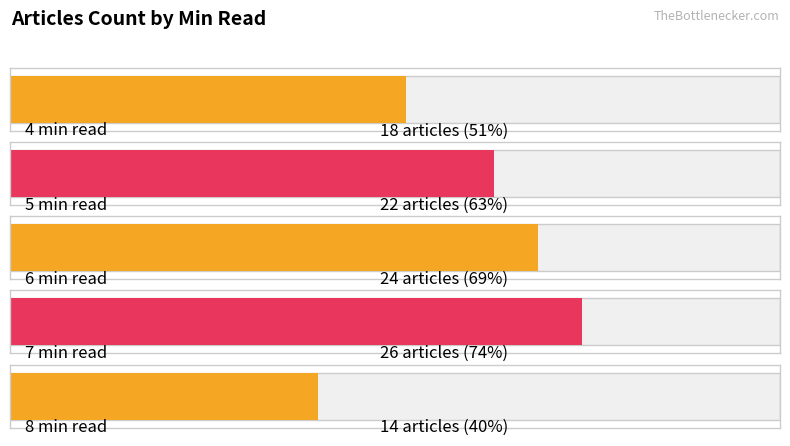

Where is the data nearest to the value 20?

4 min read